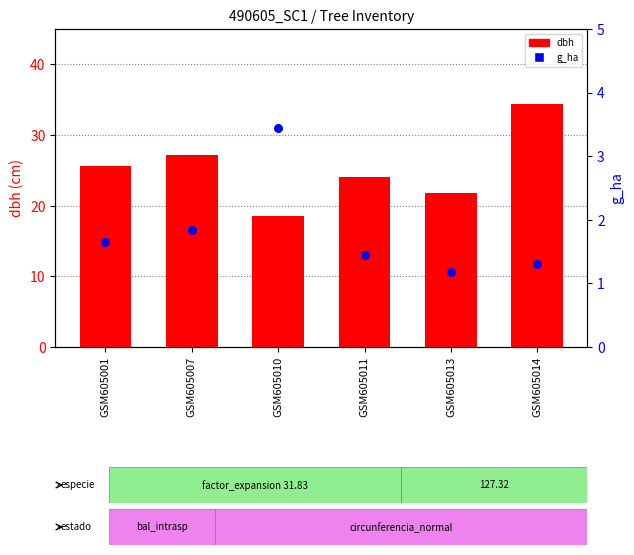

At how many categories does at least one series exceed 7?

6